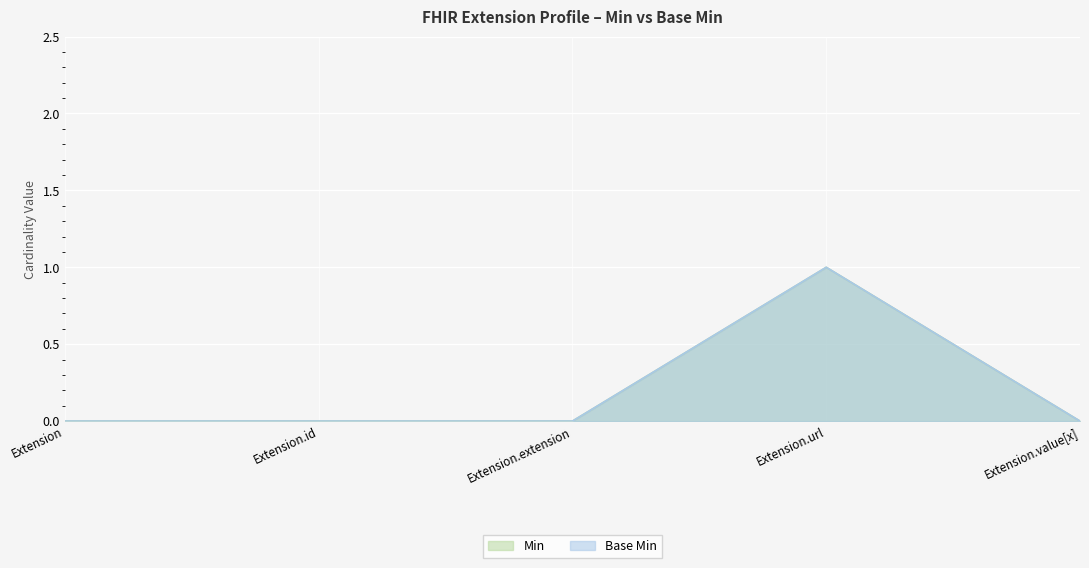

Where is Min nearest to the value 0?

Extension